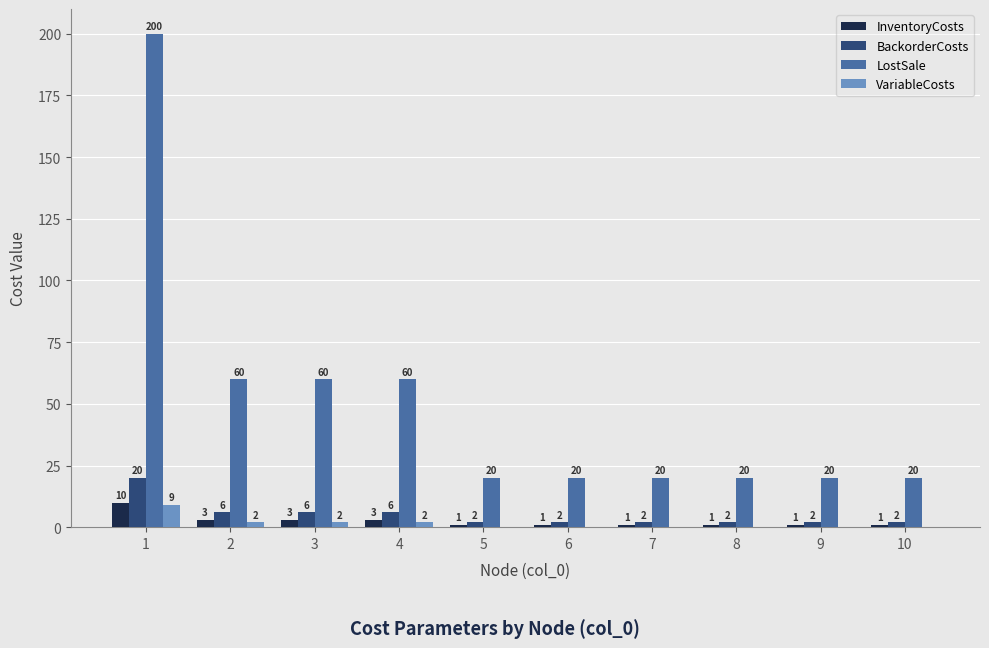

Are the bars grouped side by side (vs. stacked)?

Yes